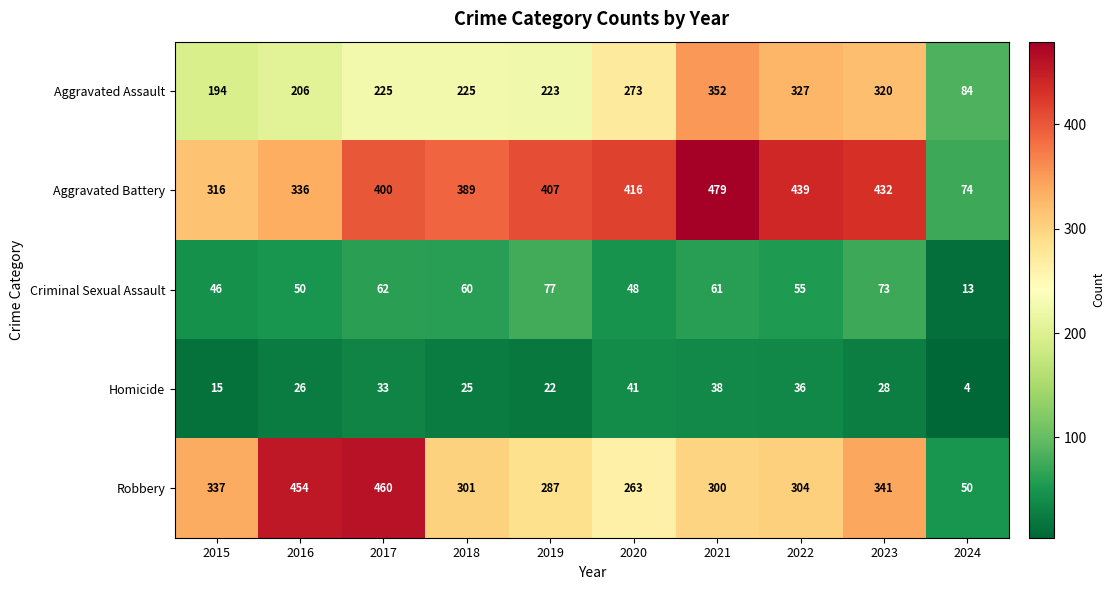

At which label is Aggravated Battery closest to 276?

2015